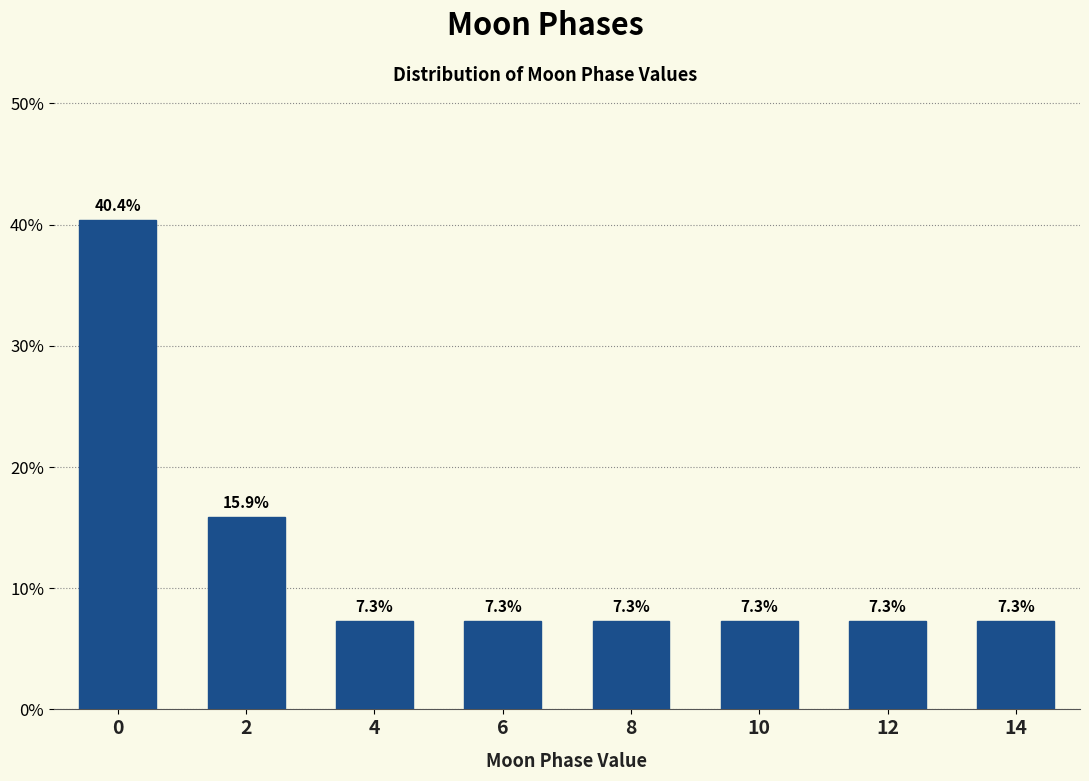

Reading left to right, extract all data points from this chart.

40.4	15.9	7.3	7.3	7.3	7.3	7.3	7.3